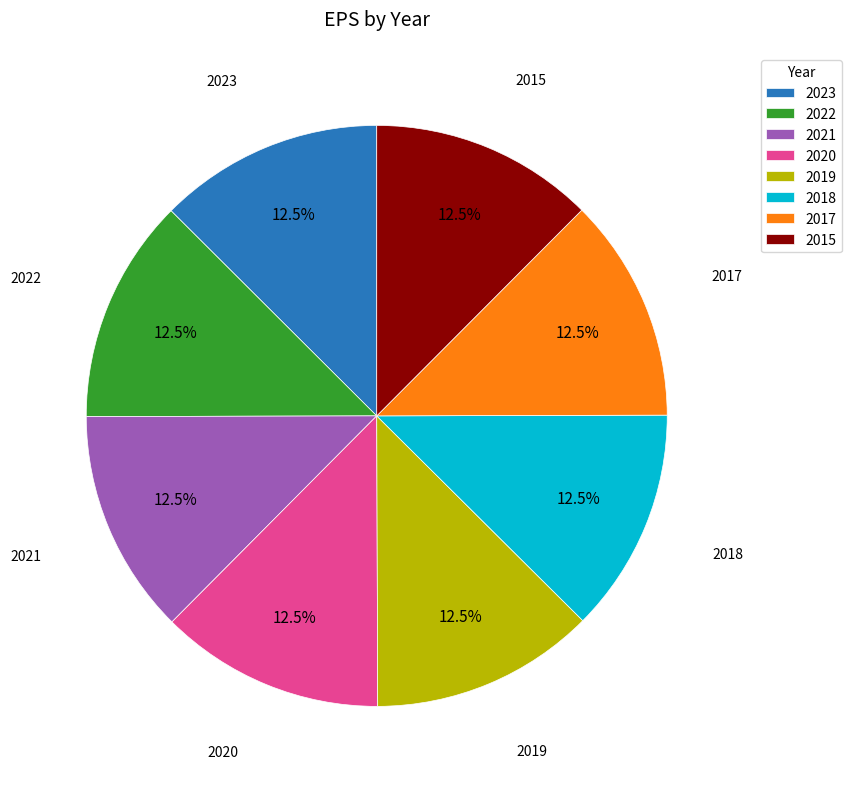

Does 2023 represent more than half of the total?

No